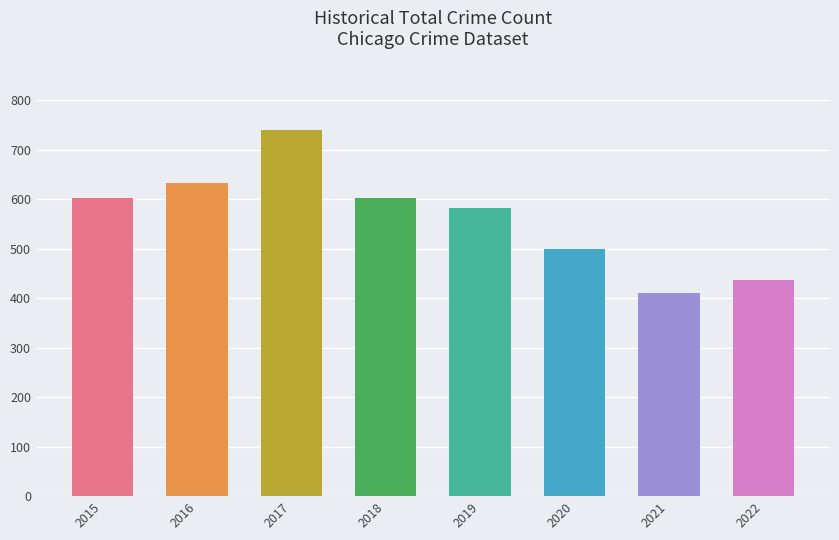

Read the value at 2016, to the nearest 10.

630